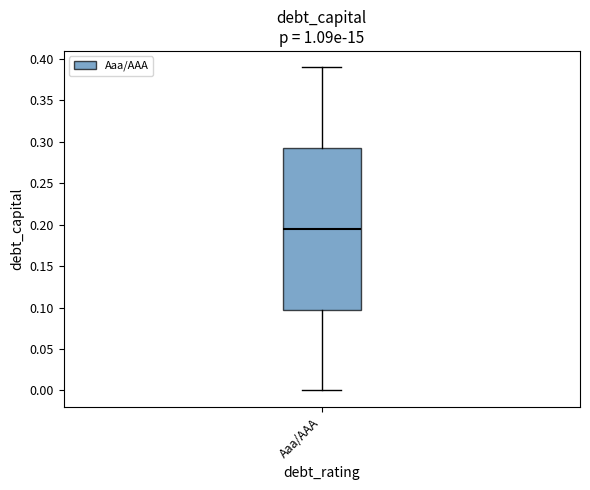

Transcribe this box plot: give where the median line is, the range the box spans, and where the two whiskers end, as read against the y-axis. The values are not printed on the chart, so give them approximately, as read against the axis.

median 0.195, box 0.100 to 0.295, whiskers 0.000 to 0.390